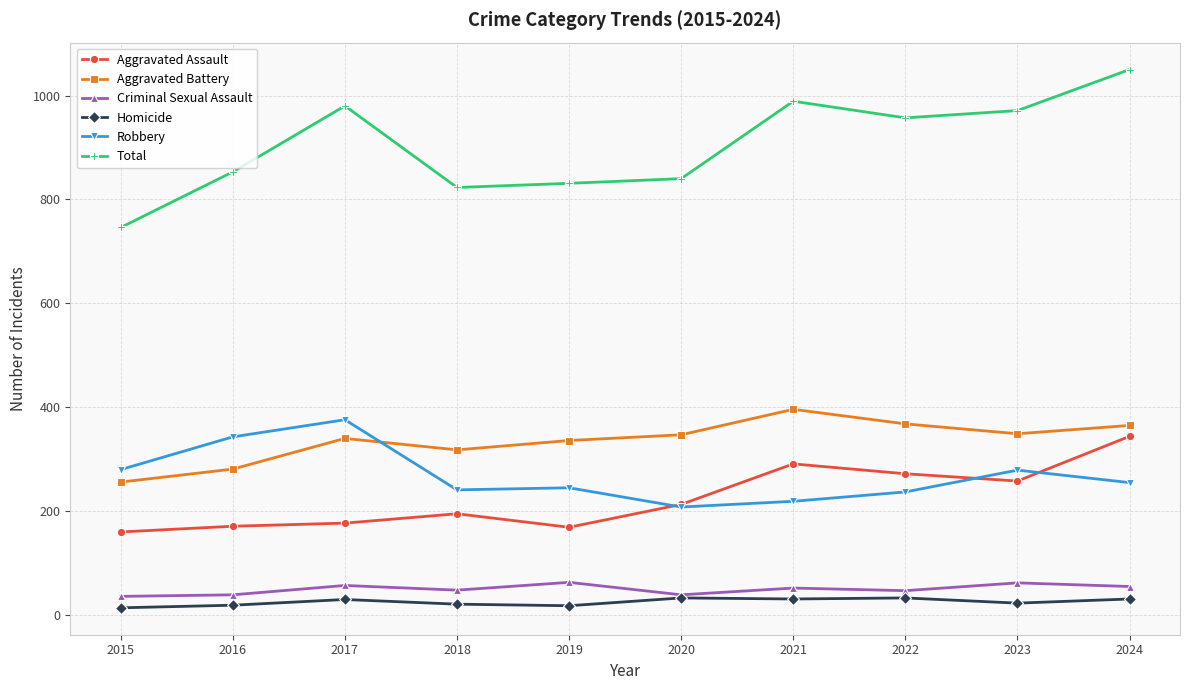

At 2021, list the series in order from smallest to largest.

Homicide, Criminal Sexual Assault, Robbery, Aggravated Assault, Aggravated Battery, Total